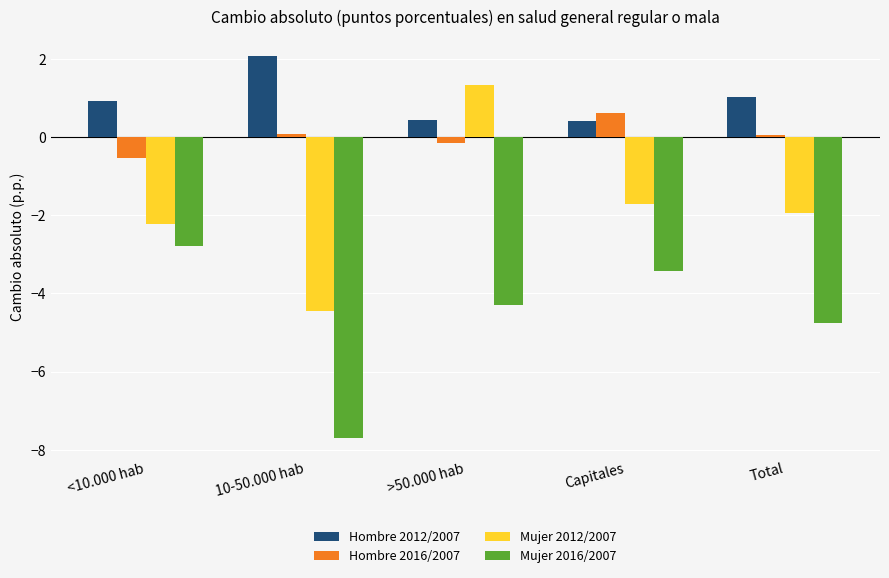

At which category is the sum across all series the highest?

>50.000 hab